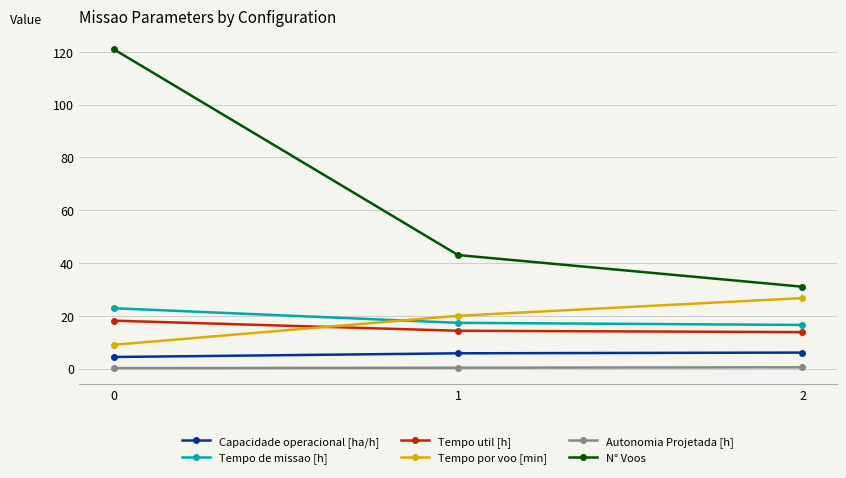

What is the difference between the maximum and minimum values in the Capacidade operacional [ha/h] series?

1.7